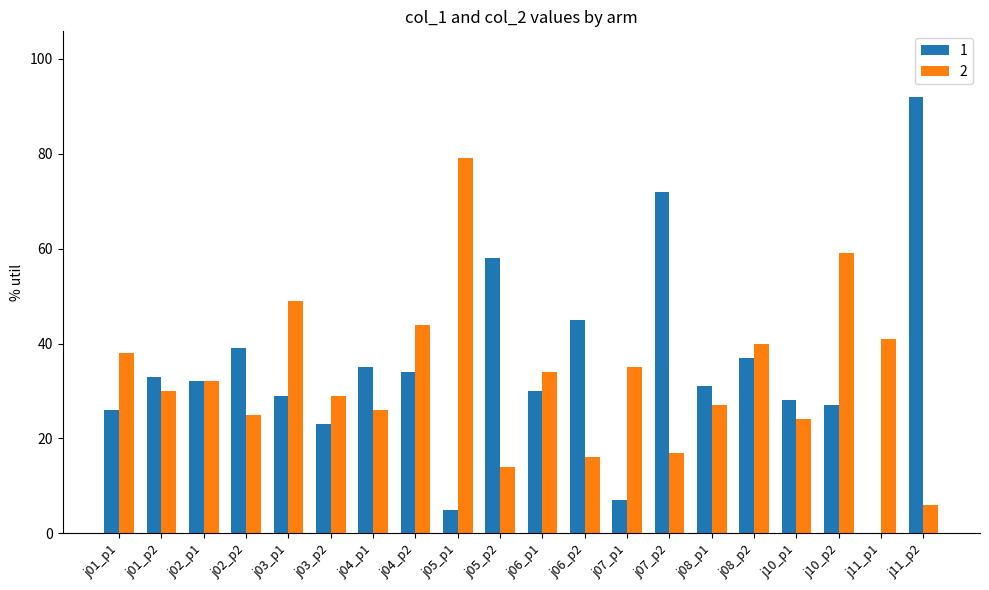

Count the number of data series in this chart.

2